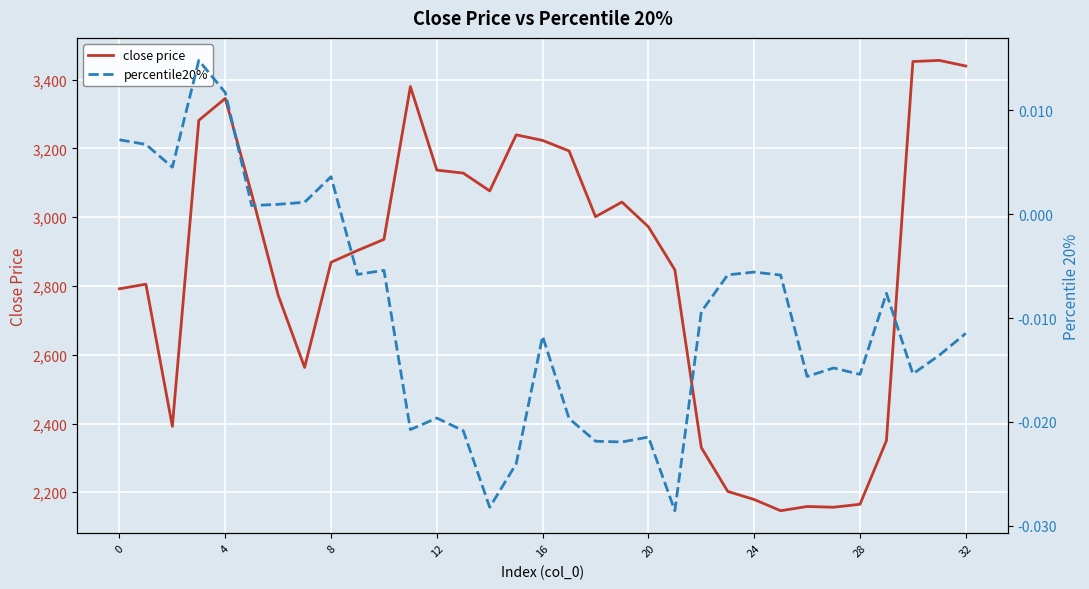

The value of close price at 0 is 2791.8. True or false?

True